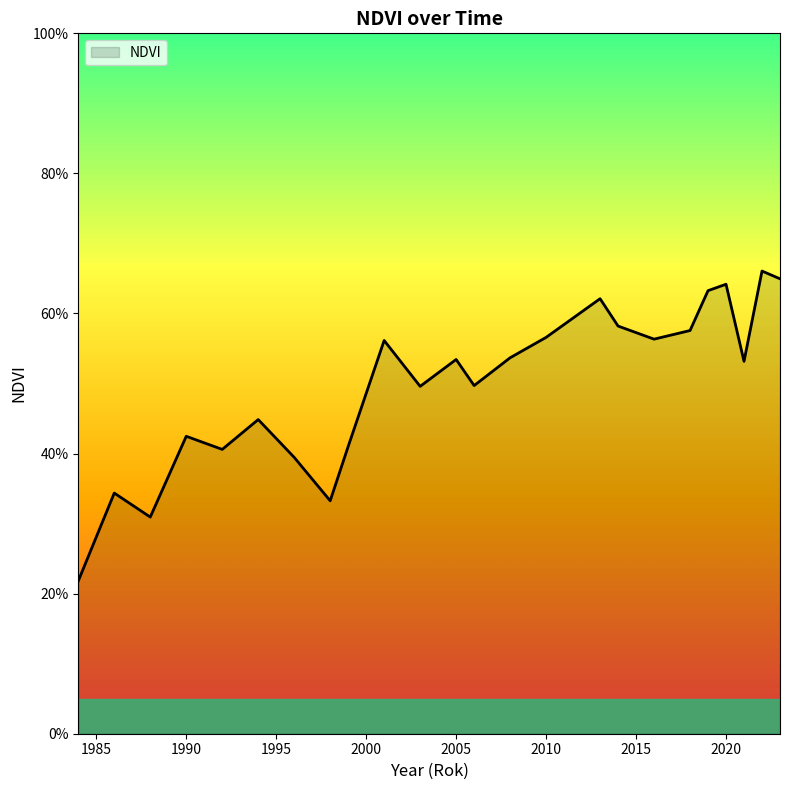

Does the chart display data point markers on the line(s)?

No